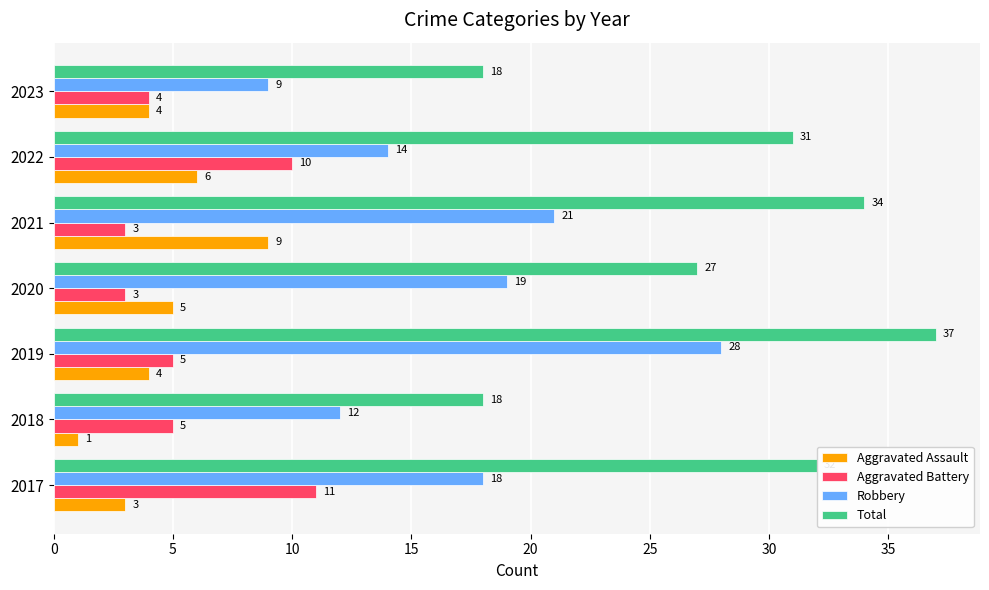

What is the difference between the highest and lowest values at 2022?

25